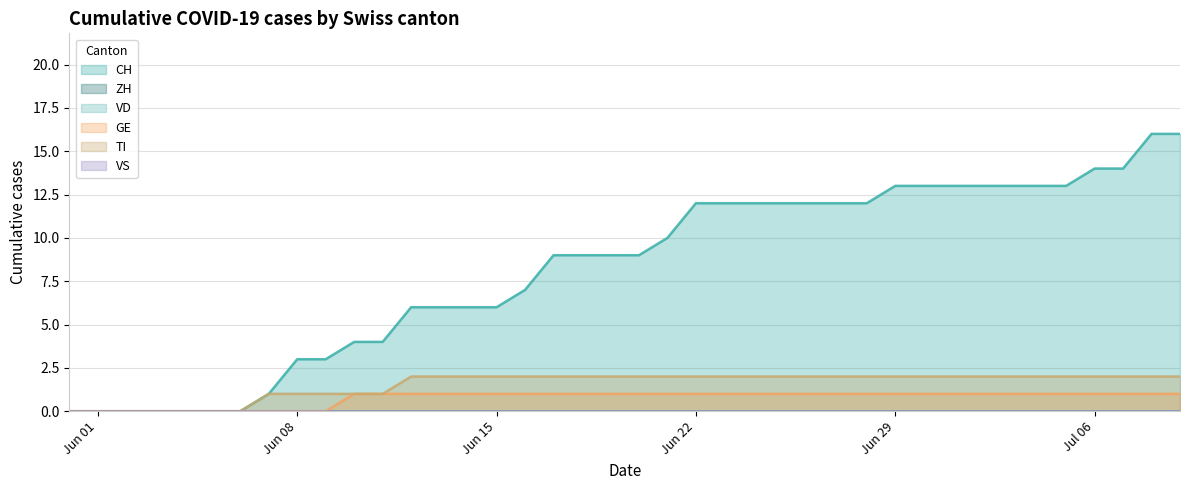

What is the value of the TI point at the 10th from the left?

1